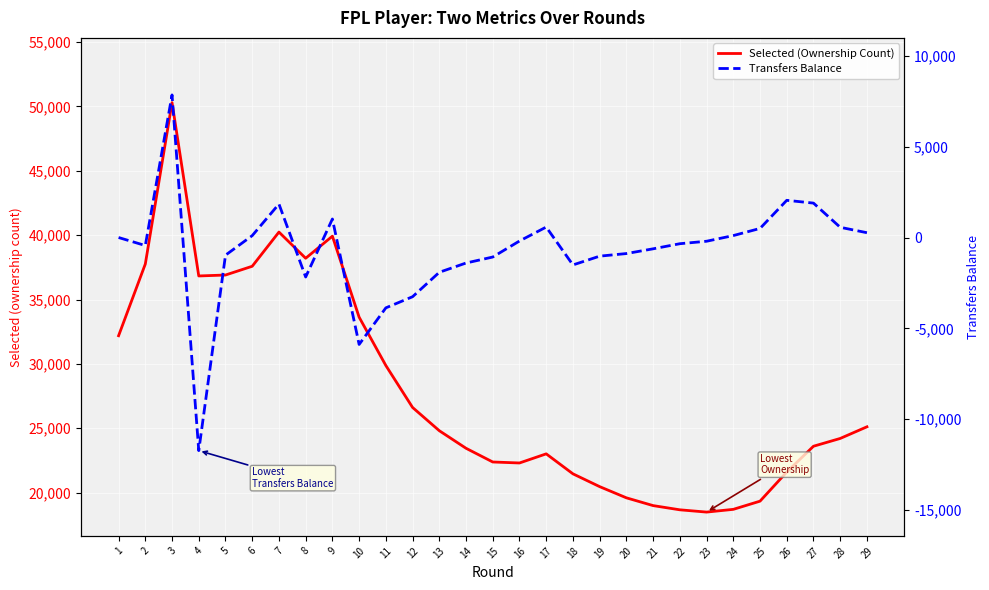

How many distinct data groups are displayed?

2